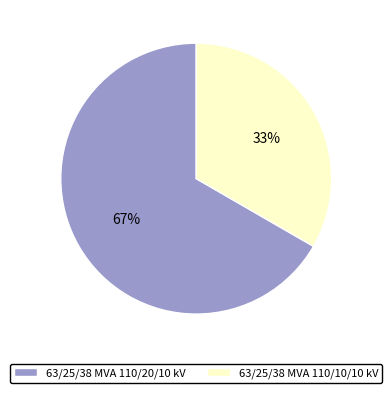

Is the sum of 63/25/38 MVA 110/10/10 kV and 63/25/38 MVA 110/20/10 kV greater than half?

Yes